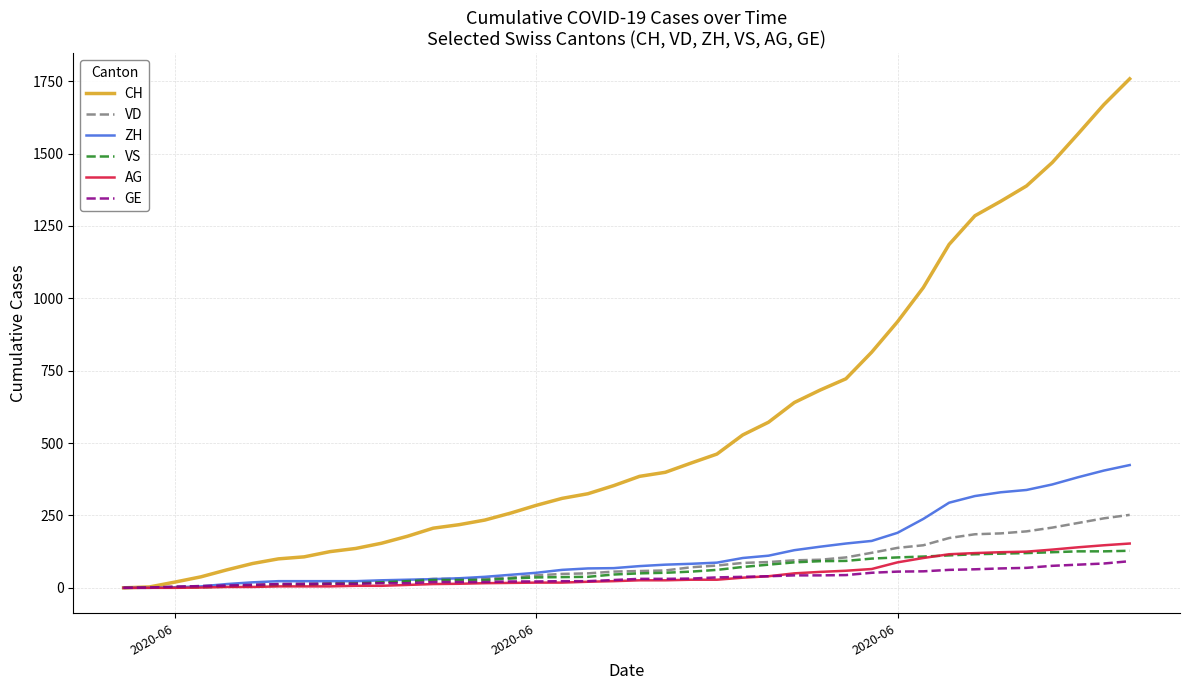

What is the difference between the maximum and minimum values in the GE series?

92